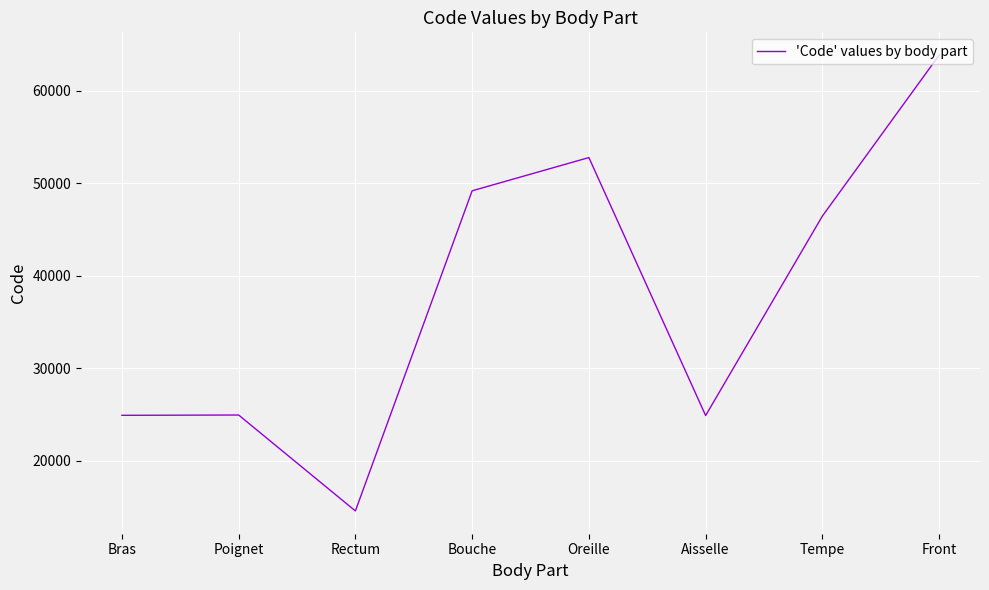

Count the number of data series in this chart.

1